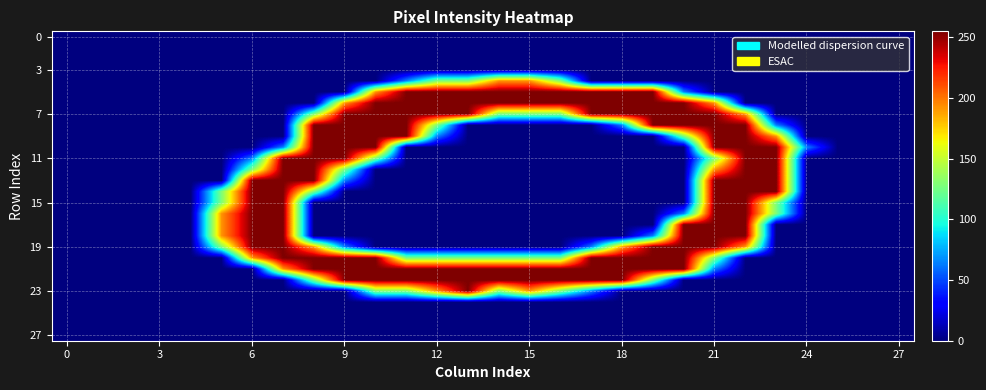

How many categories are shown in the chart?

28